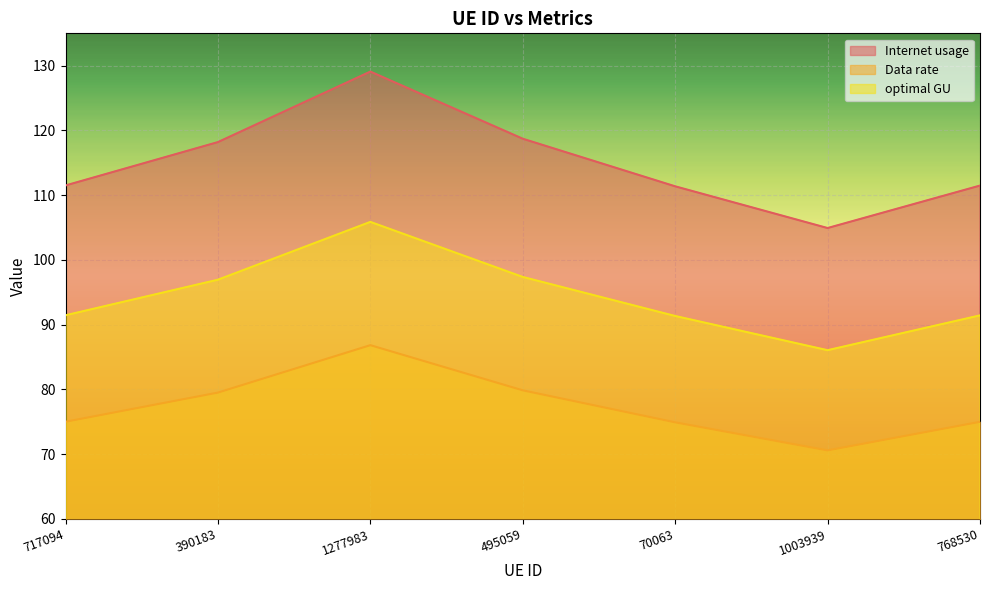

True or false: optimal GU and Data rate cross at least once.

False